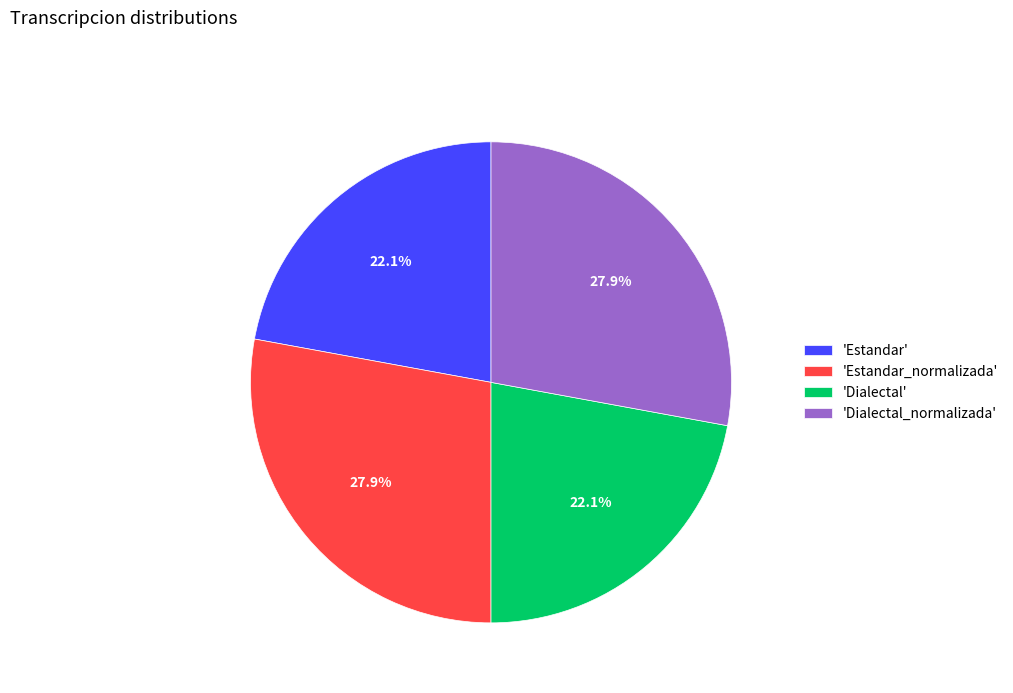

Does 'Dialectal' account for over 50% of the chart?

No